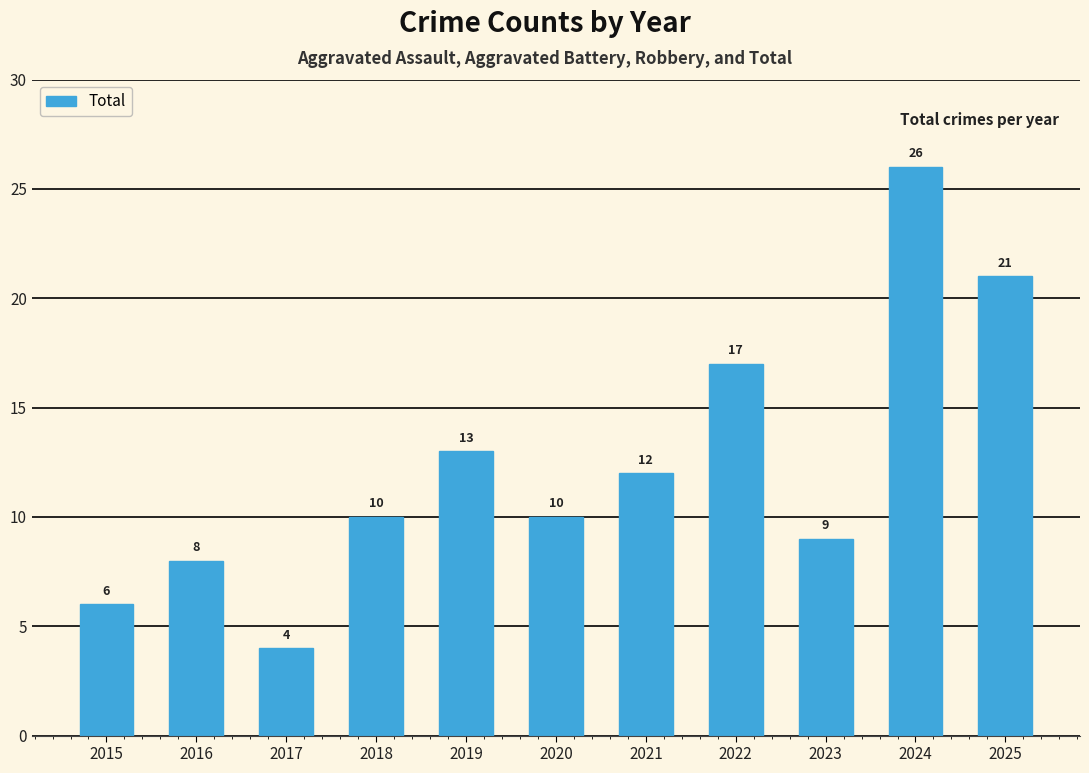

The value at 2022 is 17. True or false?

True